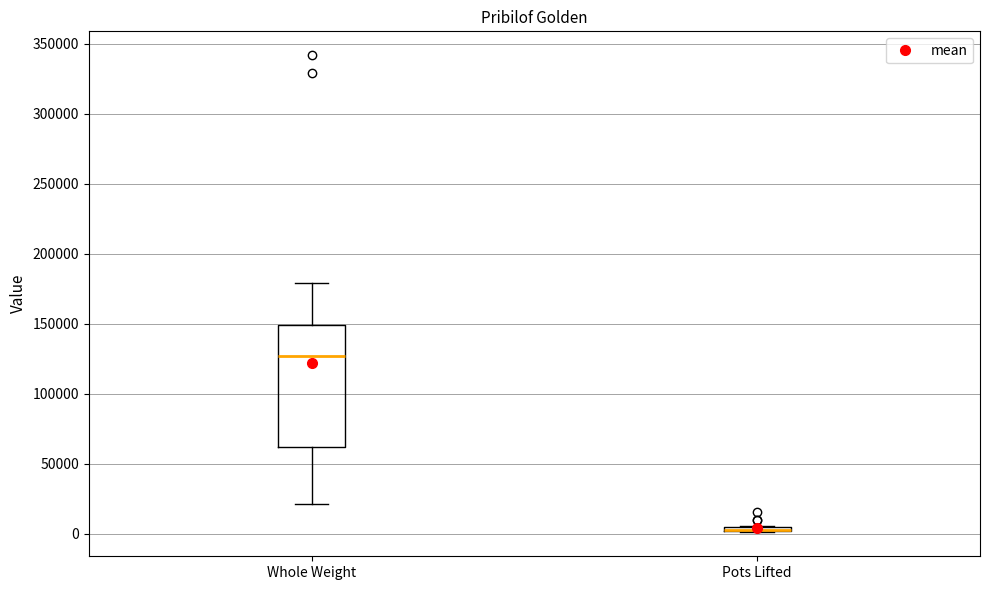

Comparing the boxes themselves (not the whiskers), which one is the tallest?

Whole Weight